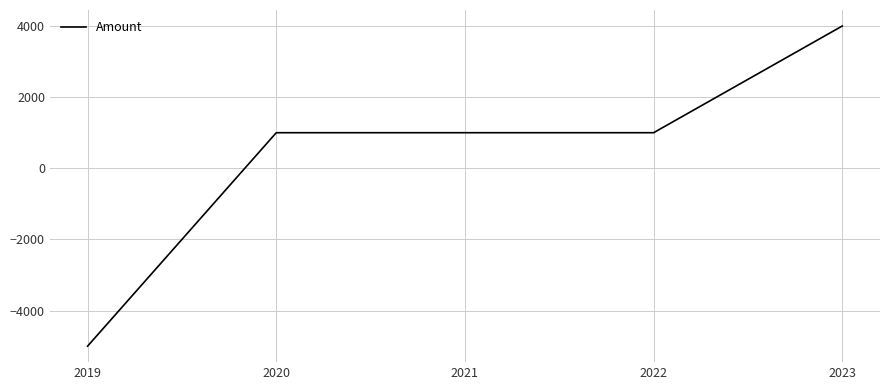

Is it true that the value at 2021 is 596?

False